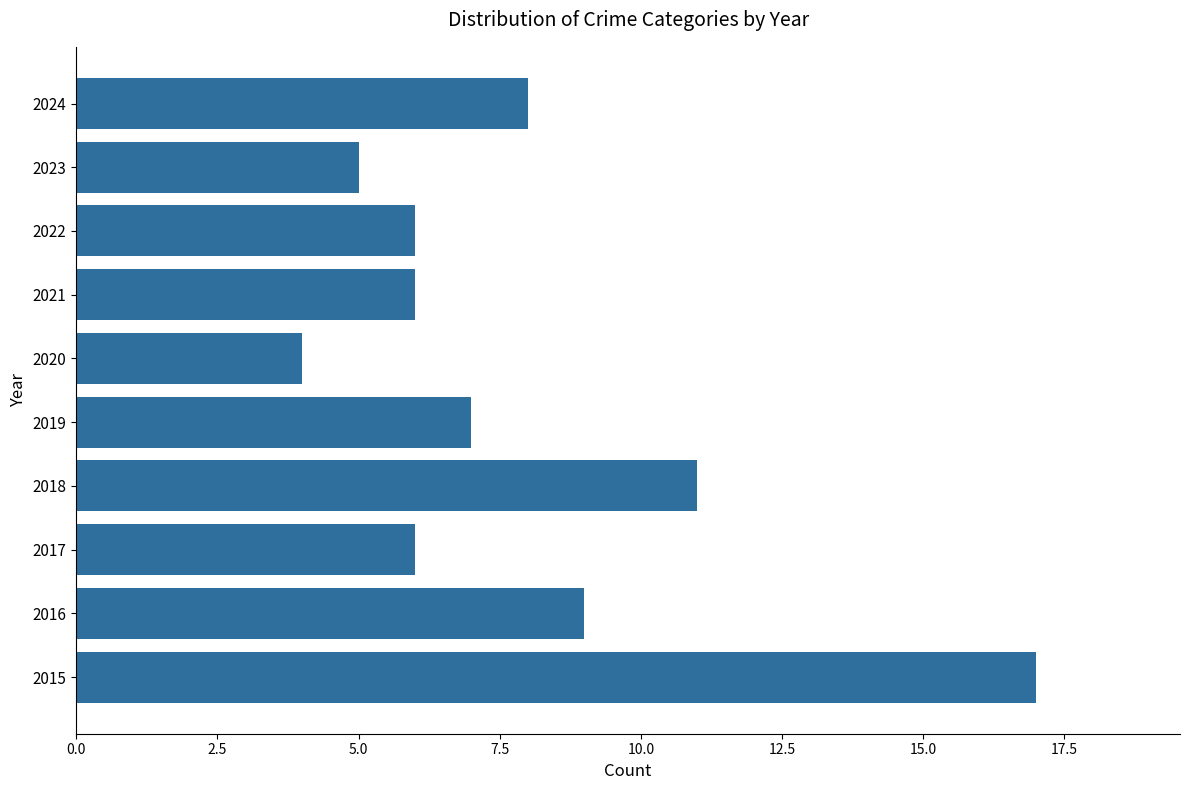

What is the average value?

8